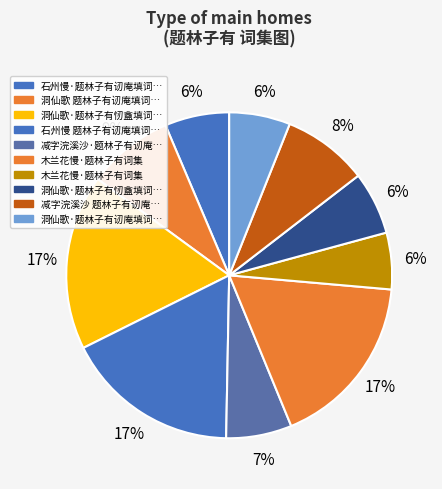

How many segments does this pie chart have?

10